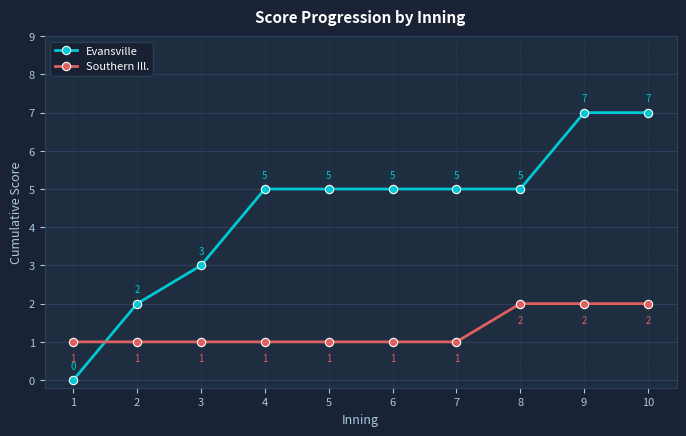

Reading left to right, extract all data points from this chart.

Evansville: 0	2	3	5	5	5	5	5	7	7
Southern Ill.: 1	1	1	1	1	1	1	2	2	2